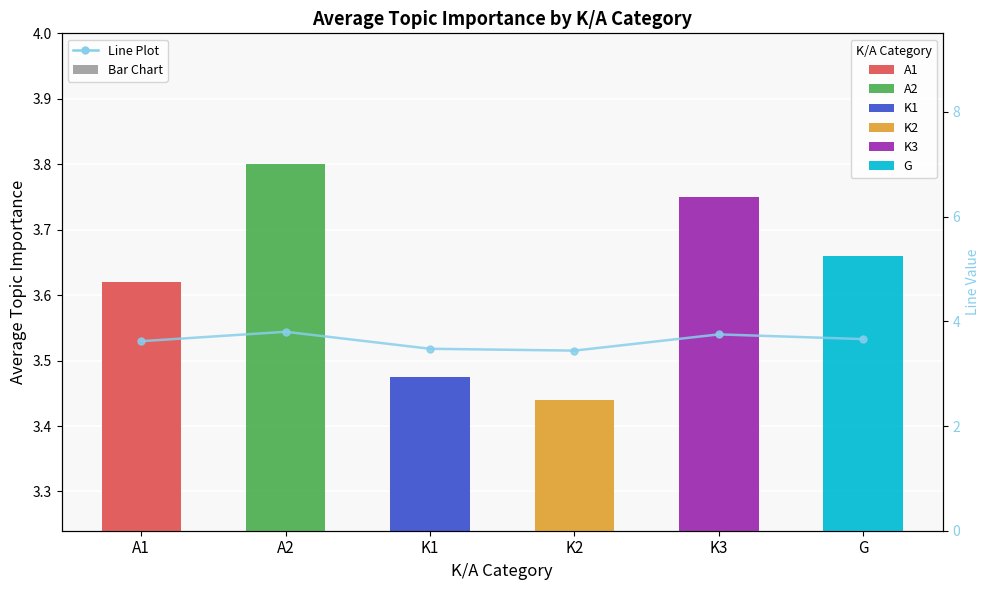

Rank the categories by value from lowest to highest.

K2, K1, A1, G, K3, A2